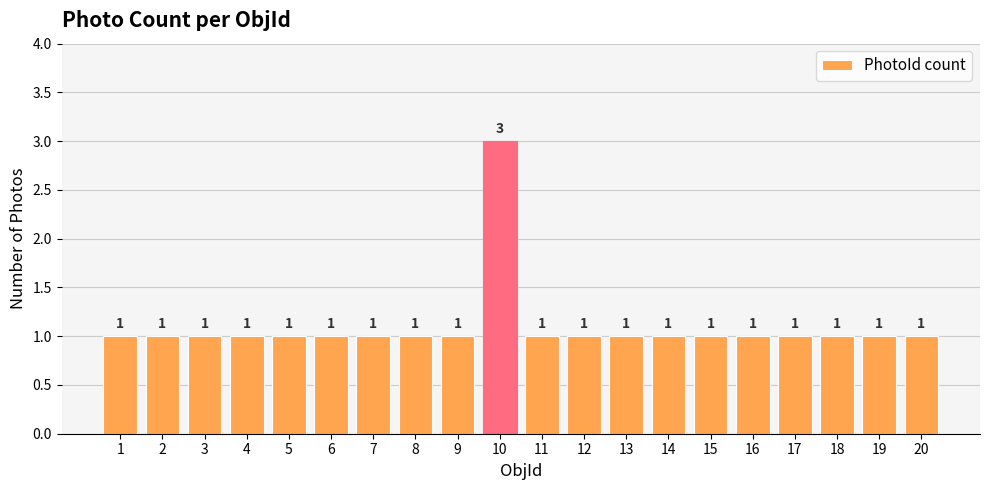

Does the chart contain any negative values?

No